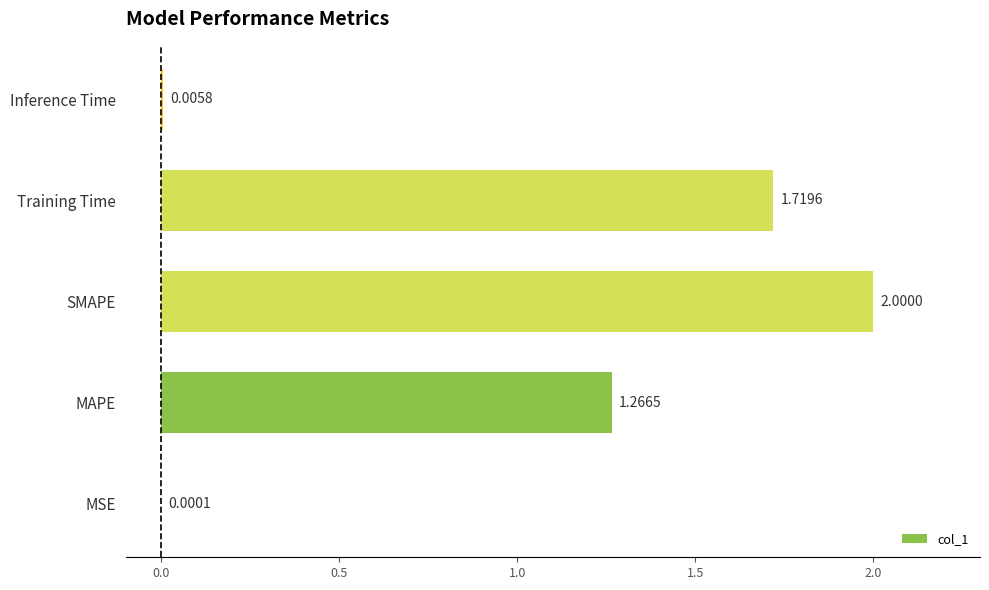

At which category does the chart reach its peak across all series?

SMAPE